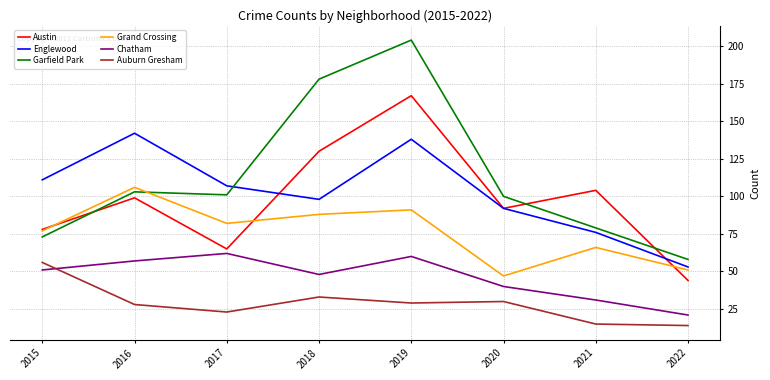

How many lines are shown in the chart?

6